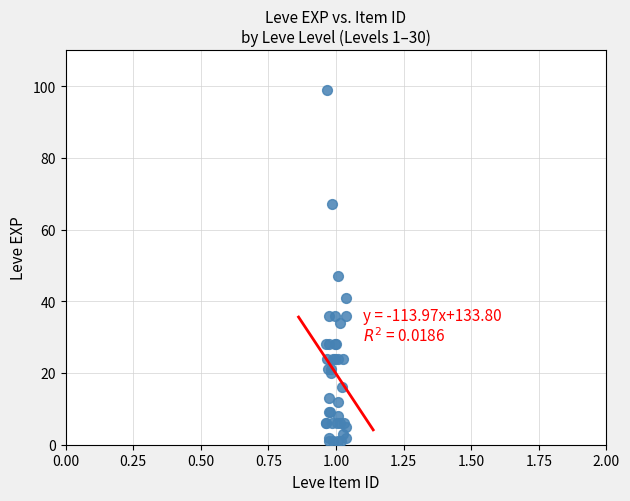

What Y value in the scatter plot is closest to 50?

47